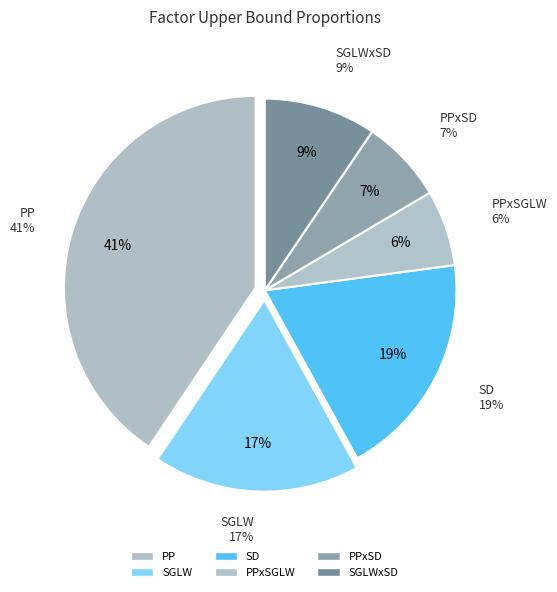

Which slice is the smallest?

PPxSGLW